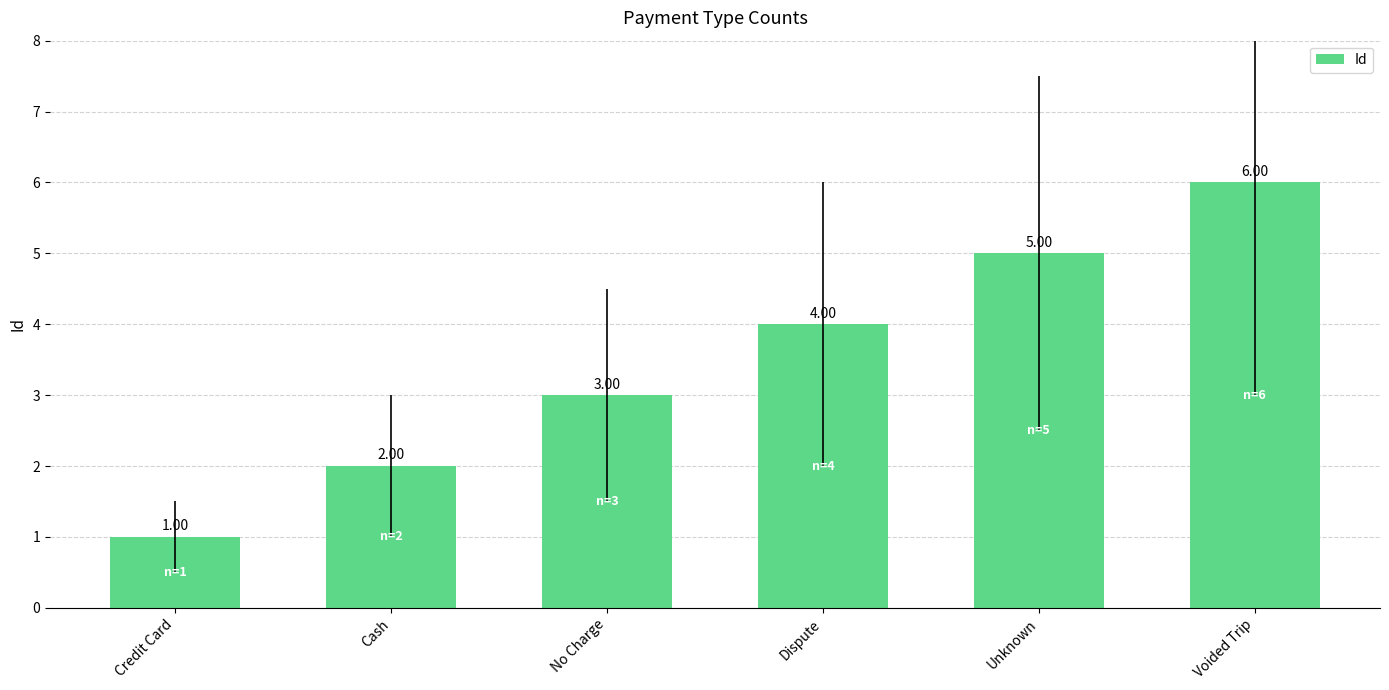

What is the value of the 3rd bar from the left?

3